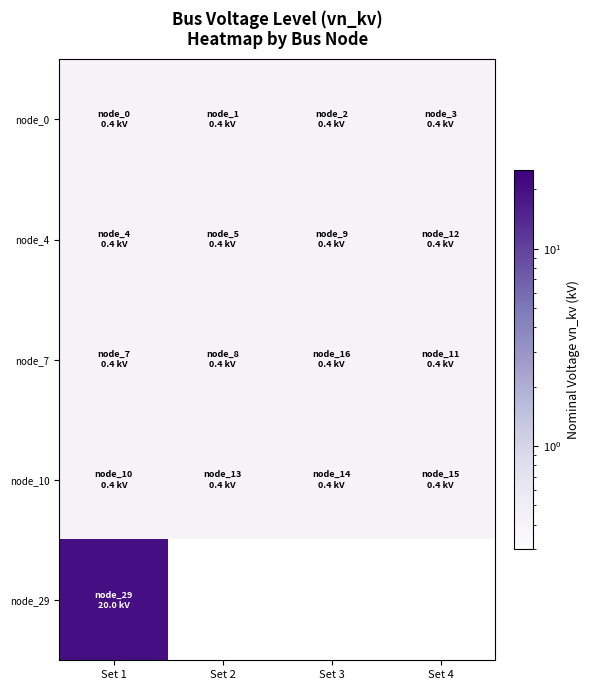

Is the value of node_0 at Set 4 greater than the value of node_29 at Set 2?

No